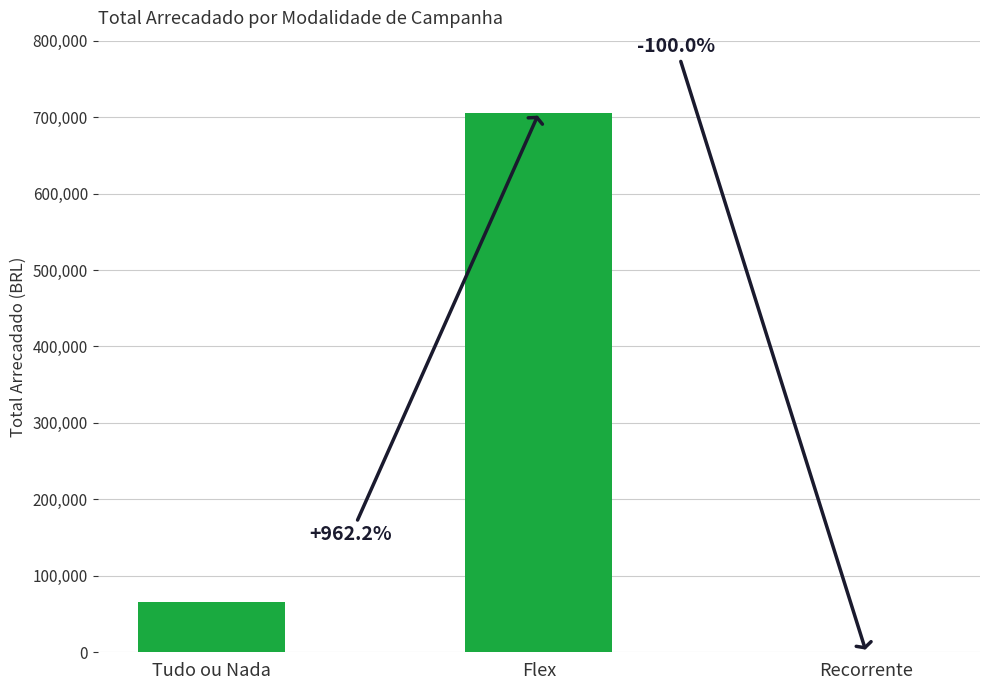

List the labels in order of value, smallest first.

Recorrente, Tudo ou Nada, Flex